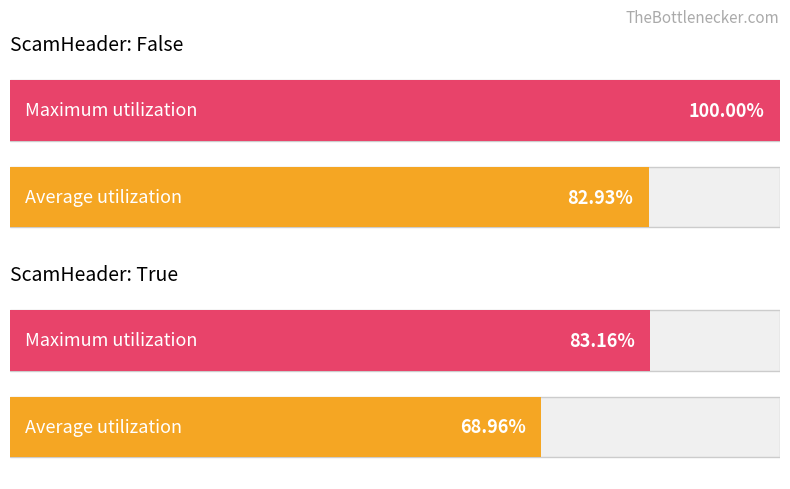

The Maximum utilization series shows 40 at False. True or false?

False